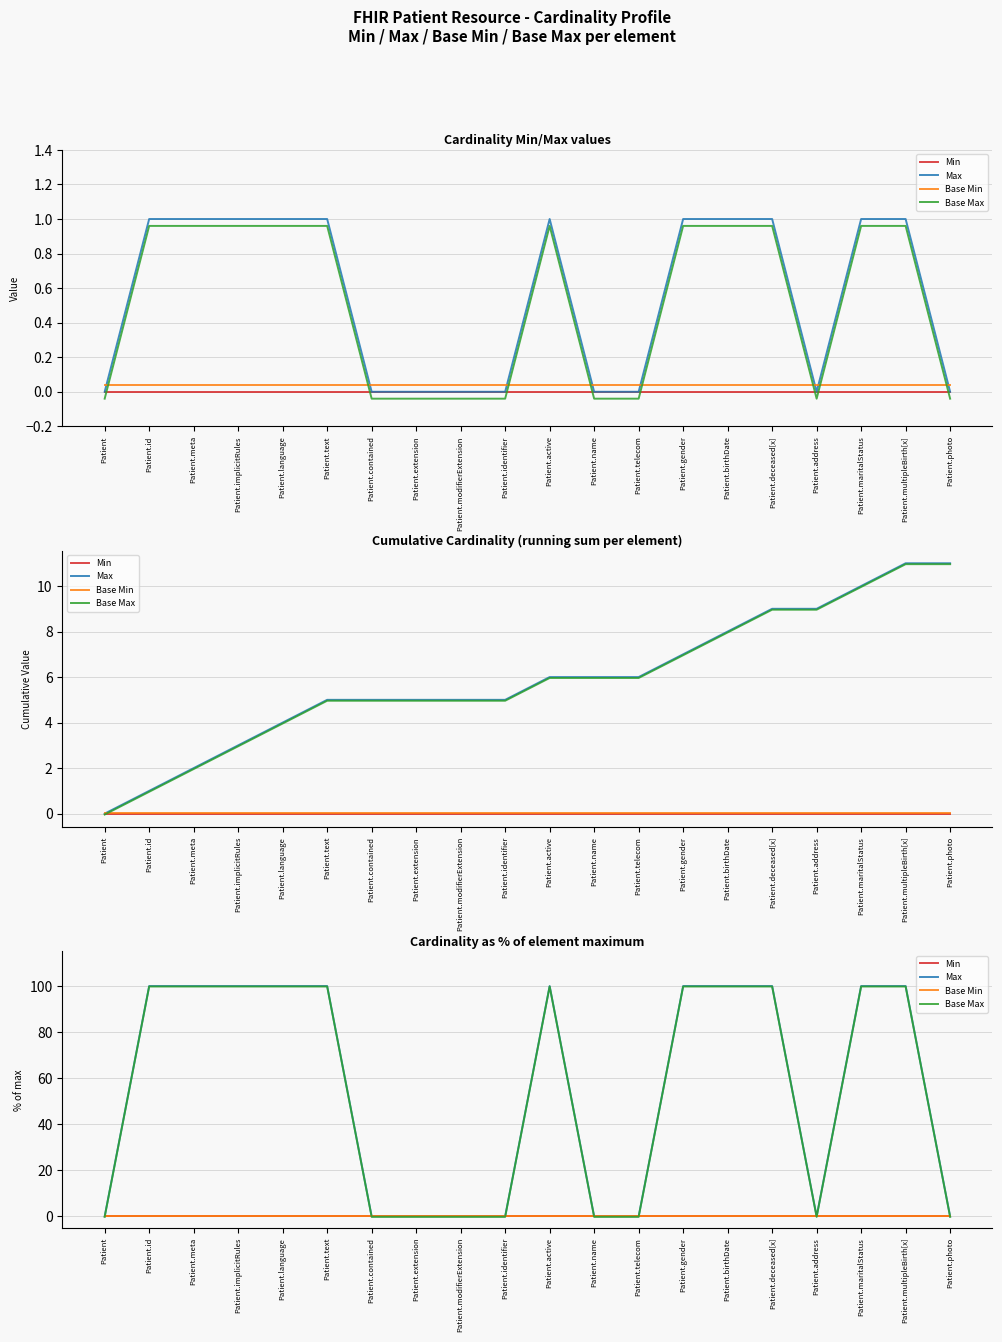

Which category has the lowest value in the Base Max series?

Patient